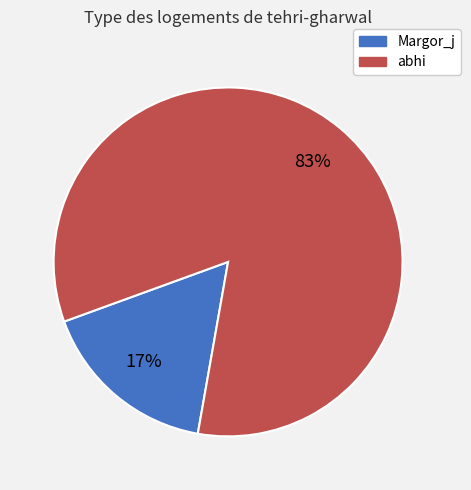

Combined, do abhi and Margor_j account for over 50%?

Yes